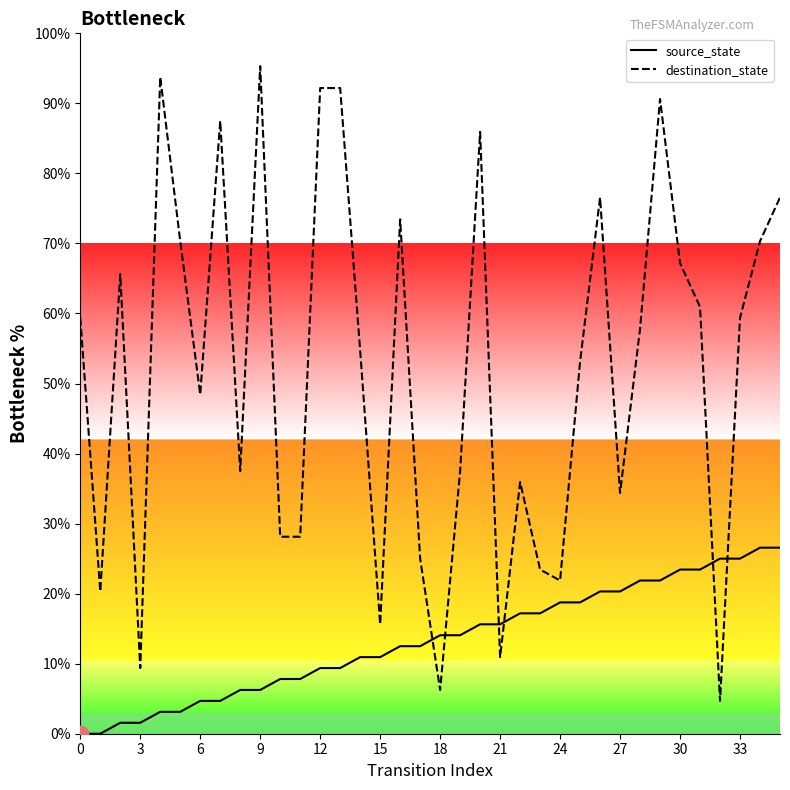

Which series has the widest spread of values?

destination_state